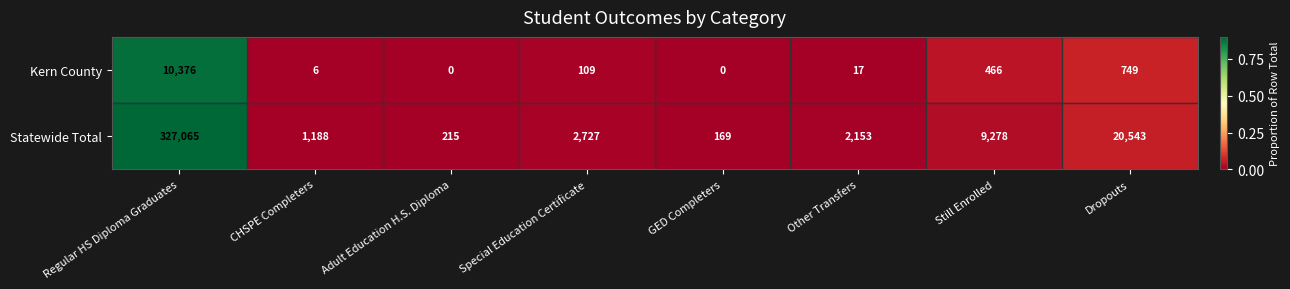

At which category does the chart reach its peak across all series?

Regular HS Diploma Graduates